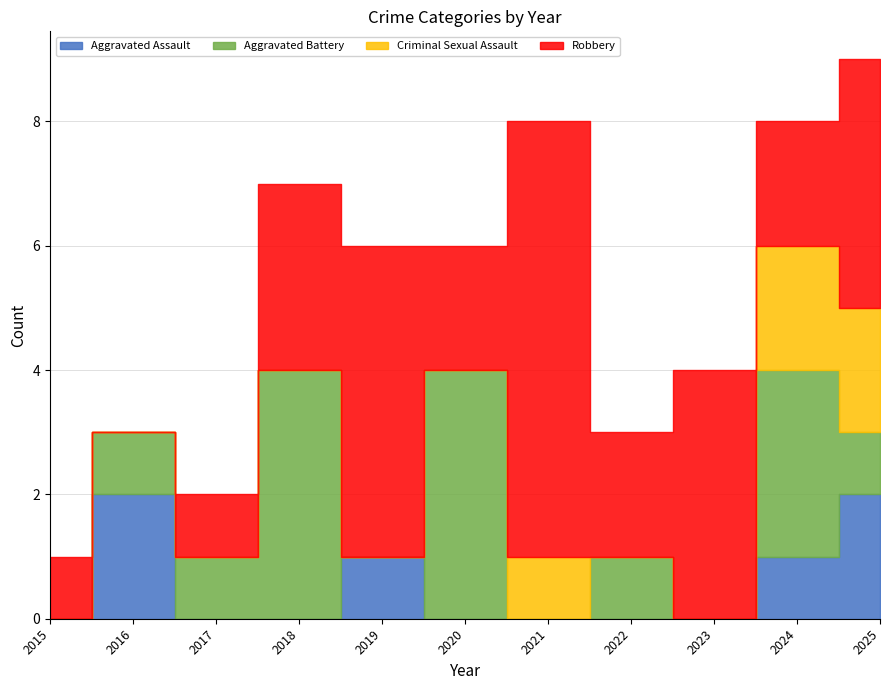

The Aggravated Battery series shows 0 at 2023. True or false?

True